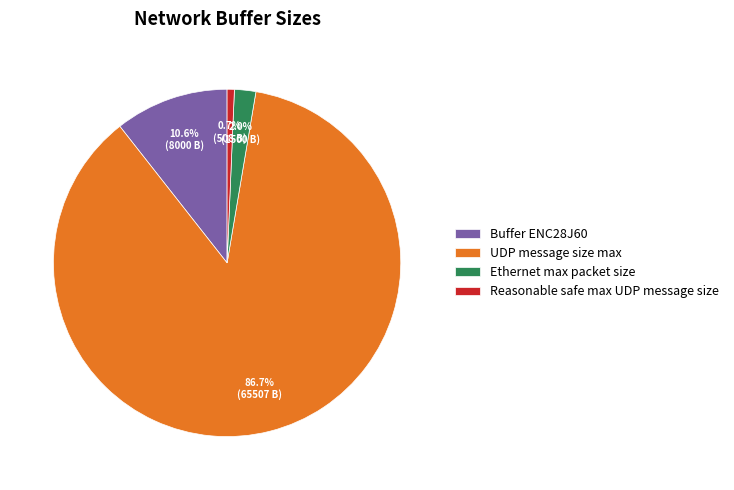

What is the ratio of the value at Buffer ENC28J60 to the value at UDP message size max?

0.1